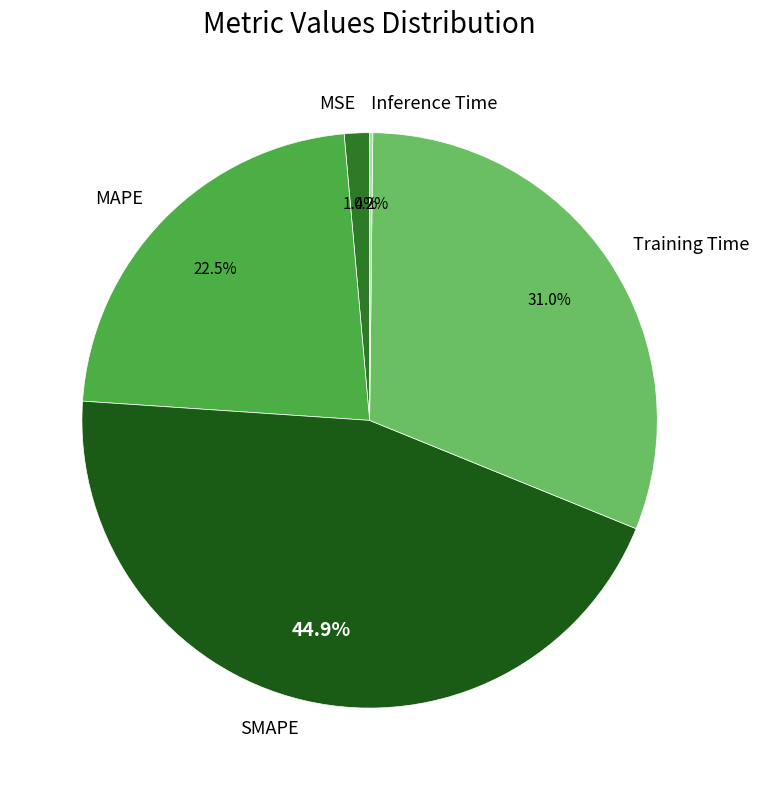

True or false: SMAPE accounts for 45% of the total.

True